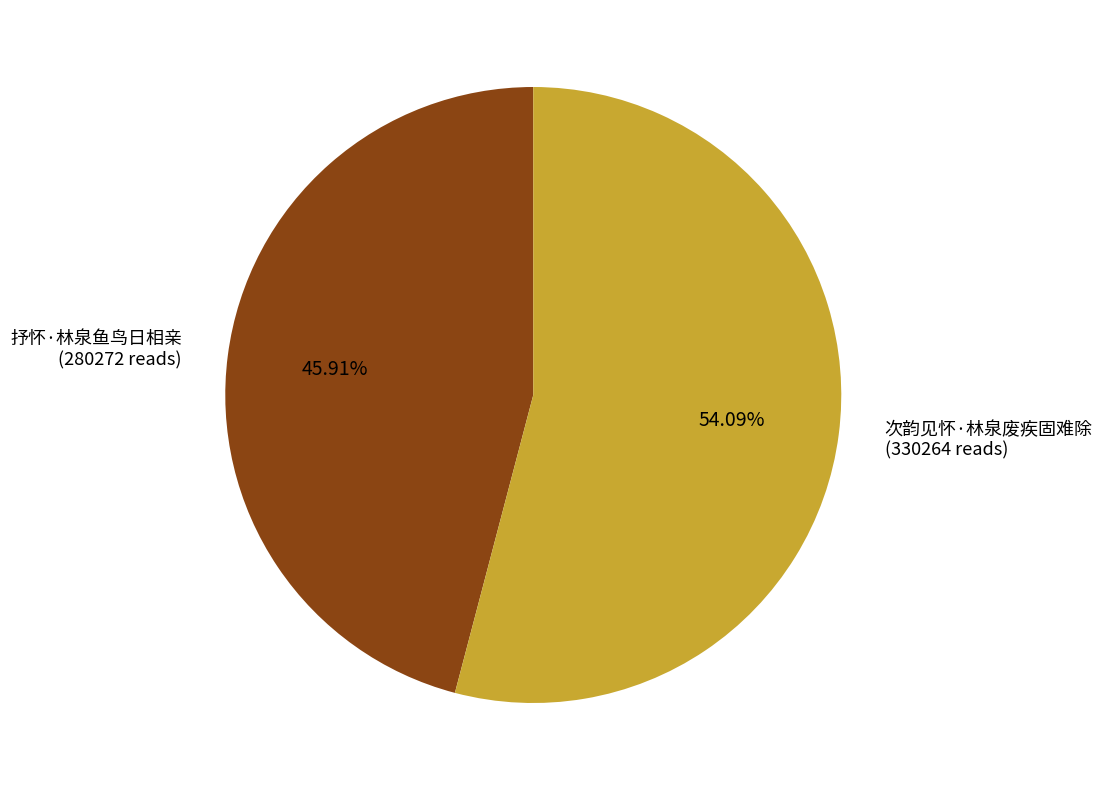

What is the largest slice in the pie chart?

次韵见怀·林泉废疾固难除